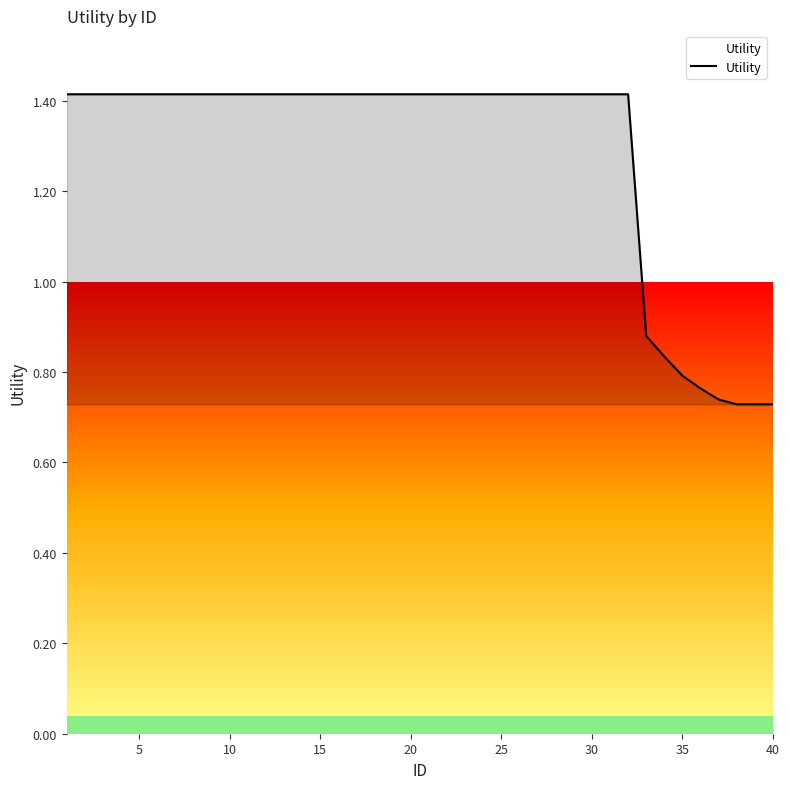

What is the greatest value displayed?

1.4